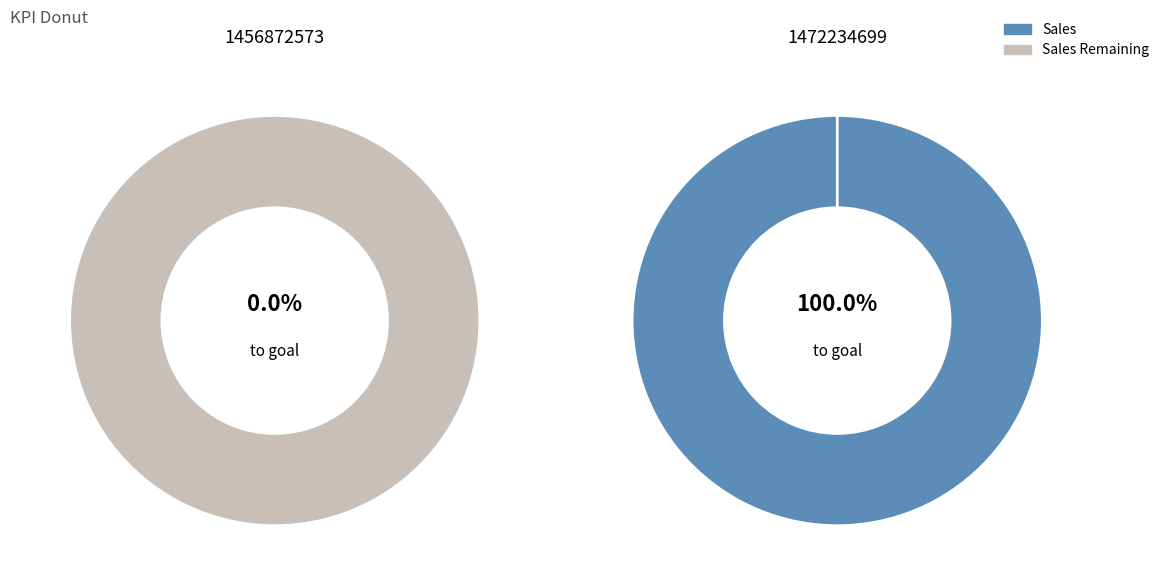

Which series has the largest range (max minus min)?

Sales